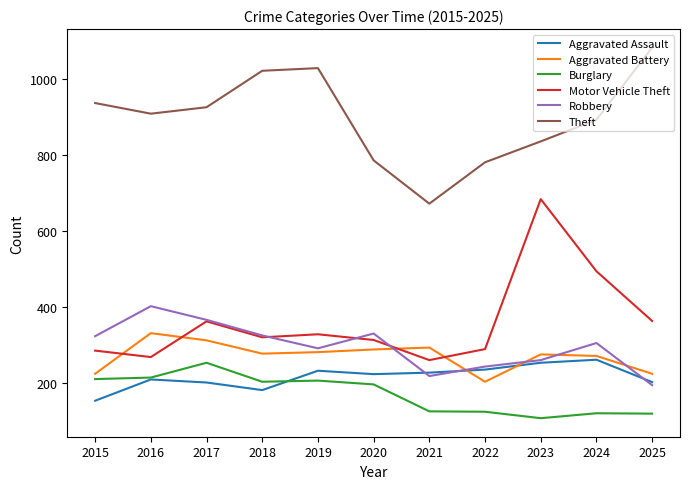

What is the approximate value of Aggravated Battery at 2019, to the nearest 50?

300